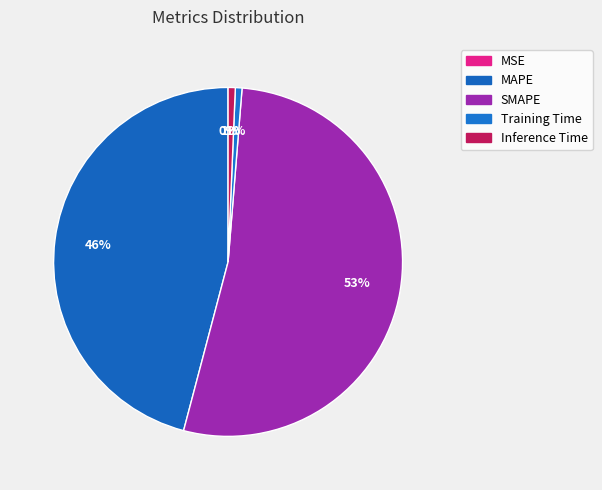

How many slices are in this pie chart?

5